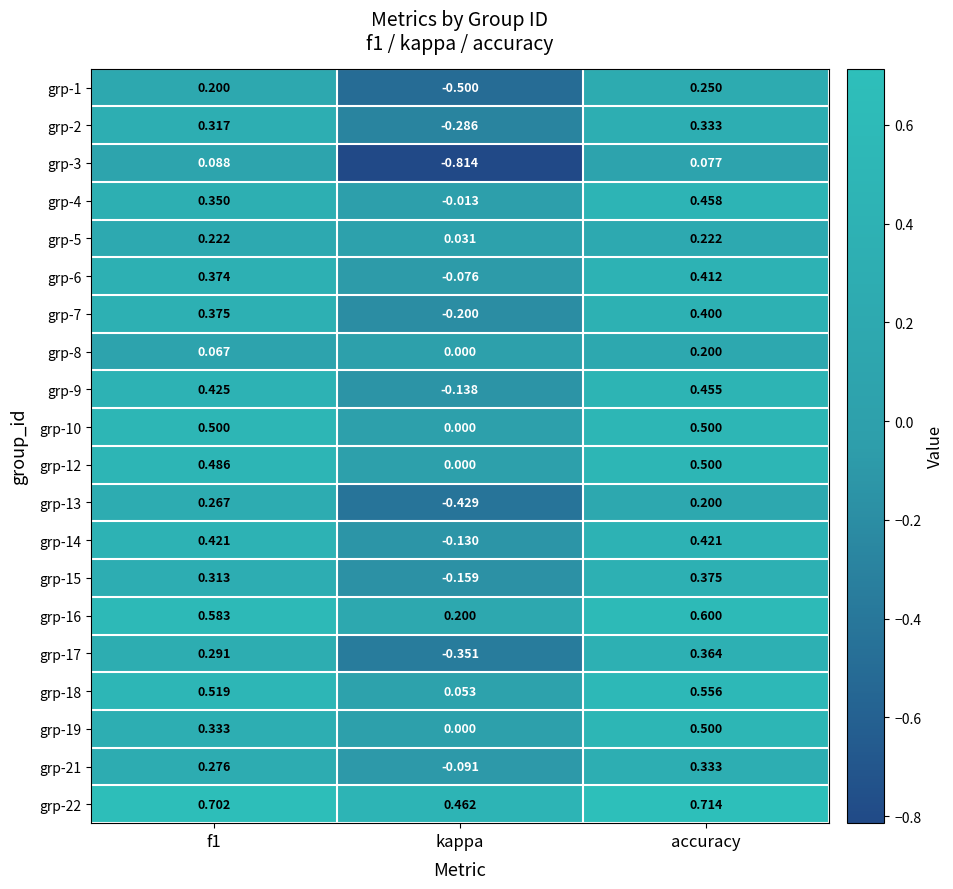

Is the value of grp-16 at f1 greater than the value of grp-4 at kappa?

Yes